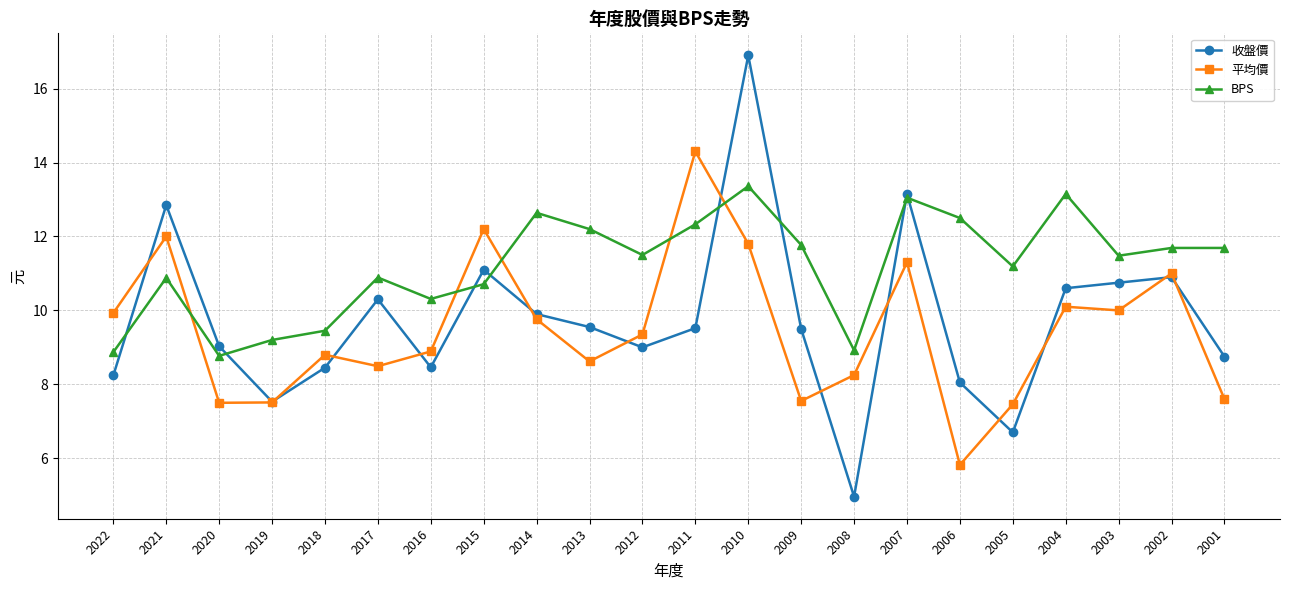

Where does the 平均價 series first go above 9?

2022